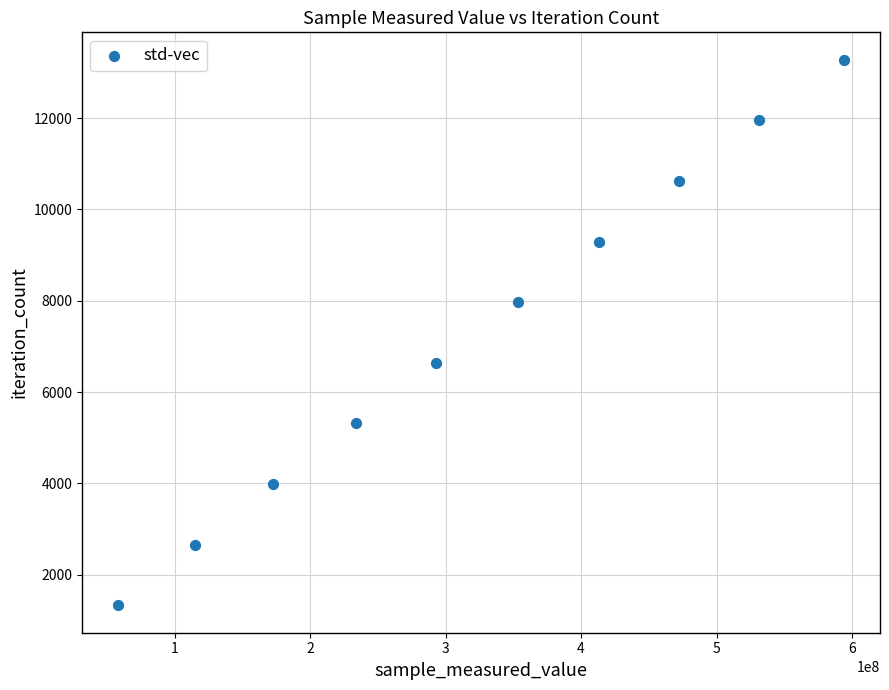

What is the average X value?

323744472